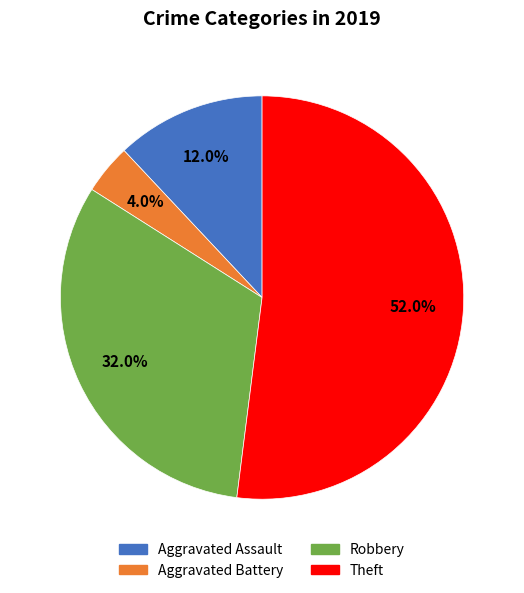

Do Aggravated Assault and Robbery together represent more than half of the pie?

No